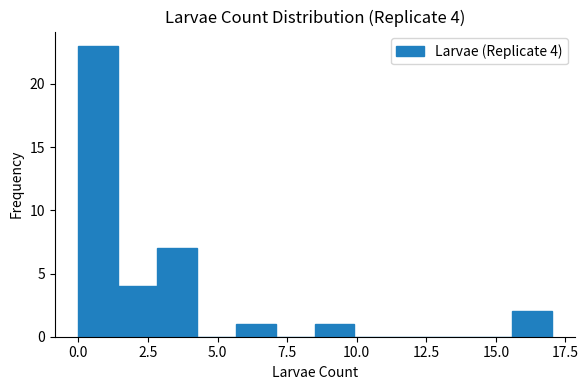

Around what value on the x-axis is the tallest bar? Give the approximate position of its centre, as read against the axis.

0.5